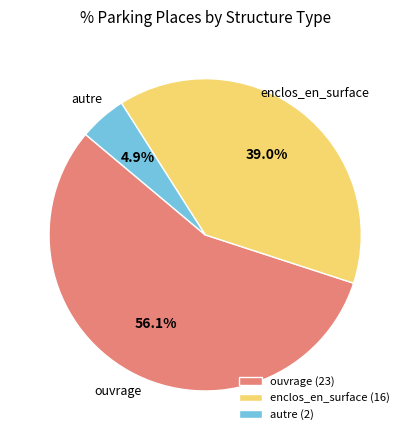

To the nearest percent, what percentage of the pie is ouvrage?

56%